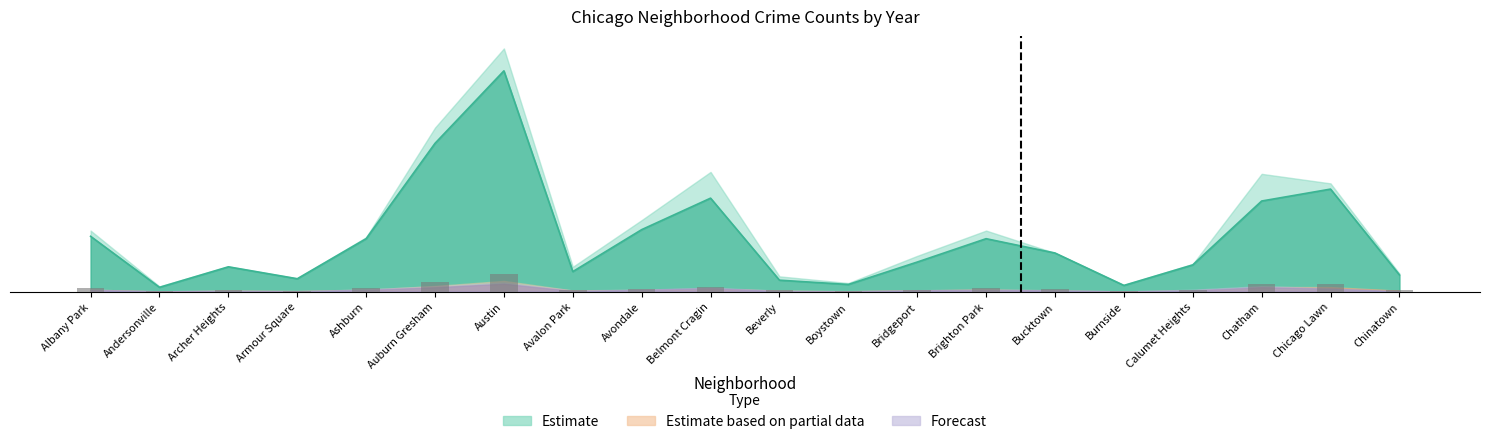

Which category has the highest value in the 2020 series?

Austin